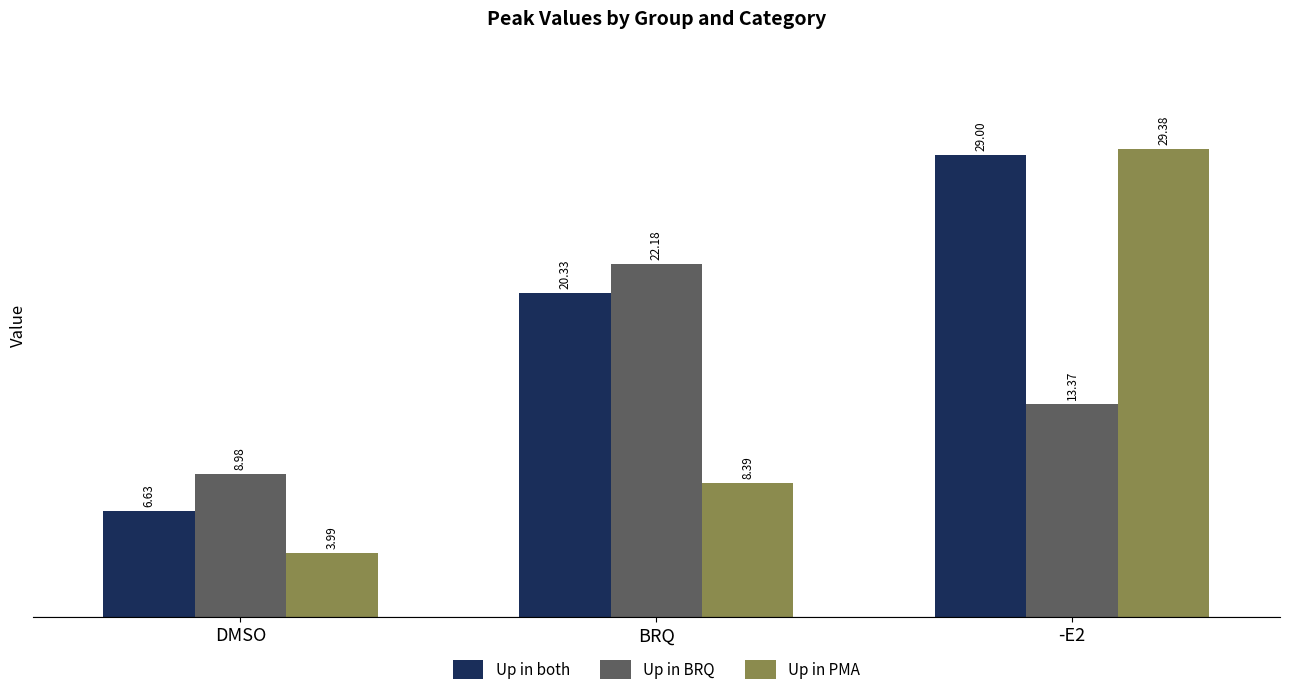

At DMSO, list the series in order from smallest to largest.

Up in PMA, Up in both, Up in BRQ